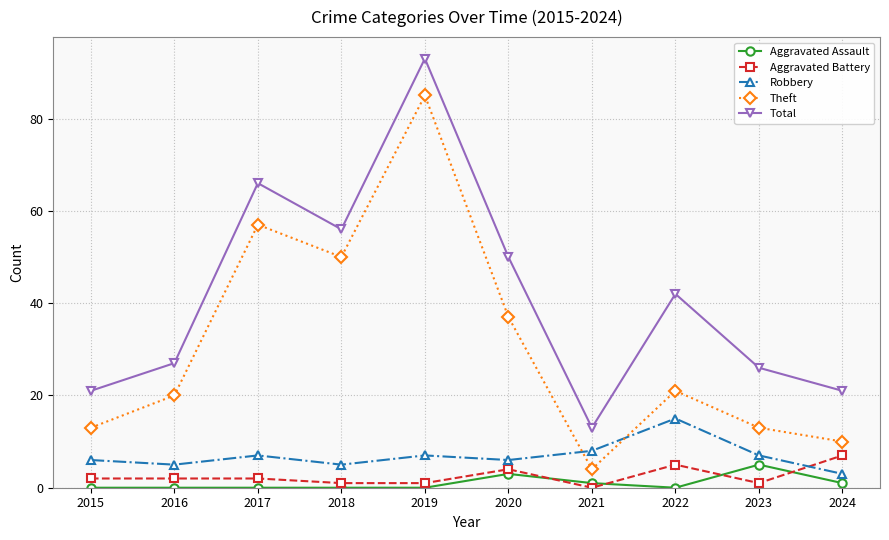

At how many categories does at least one series exceed 92?

1